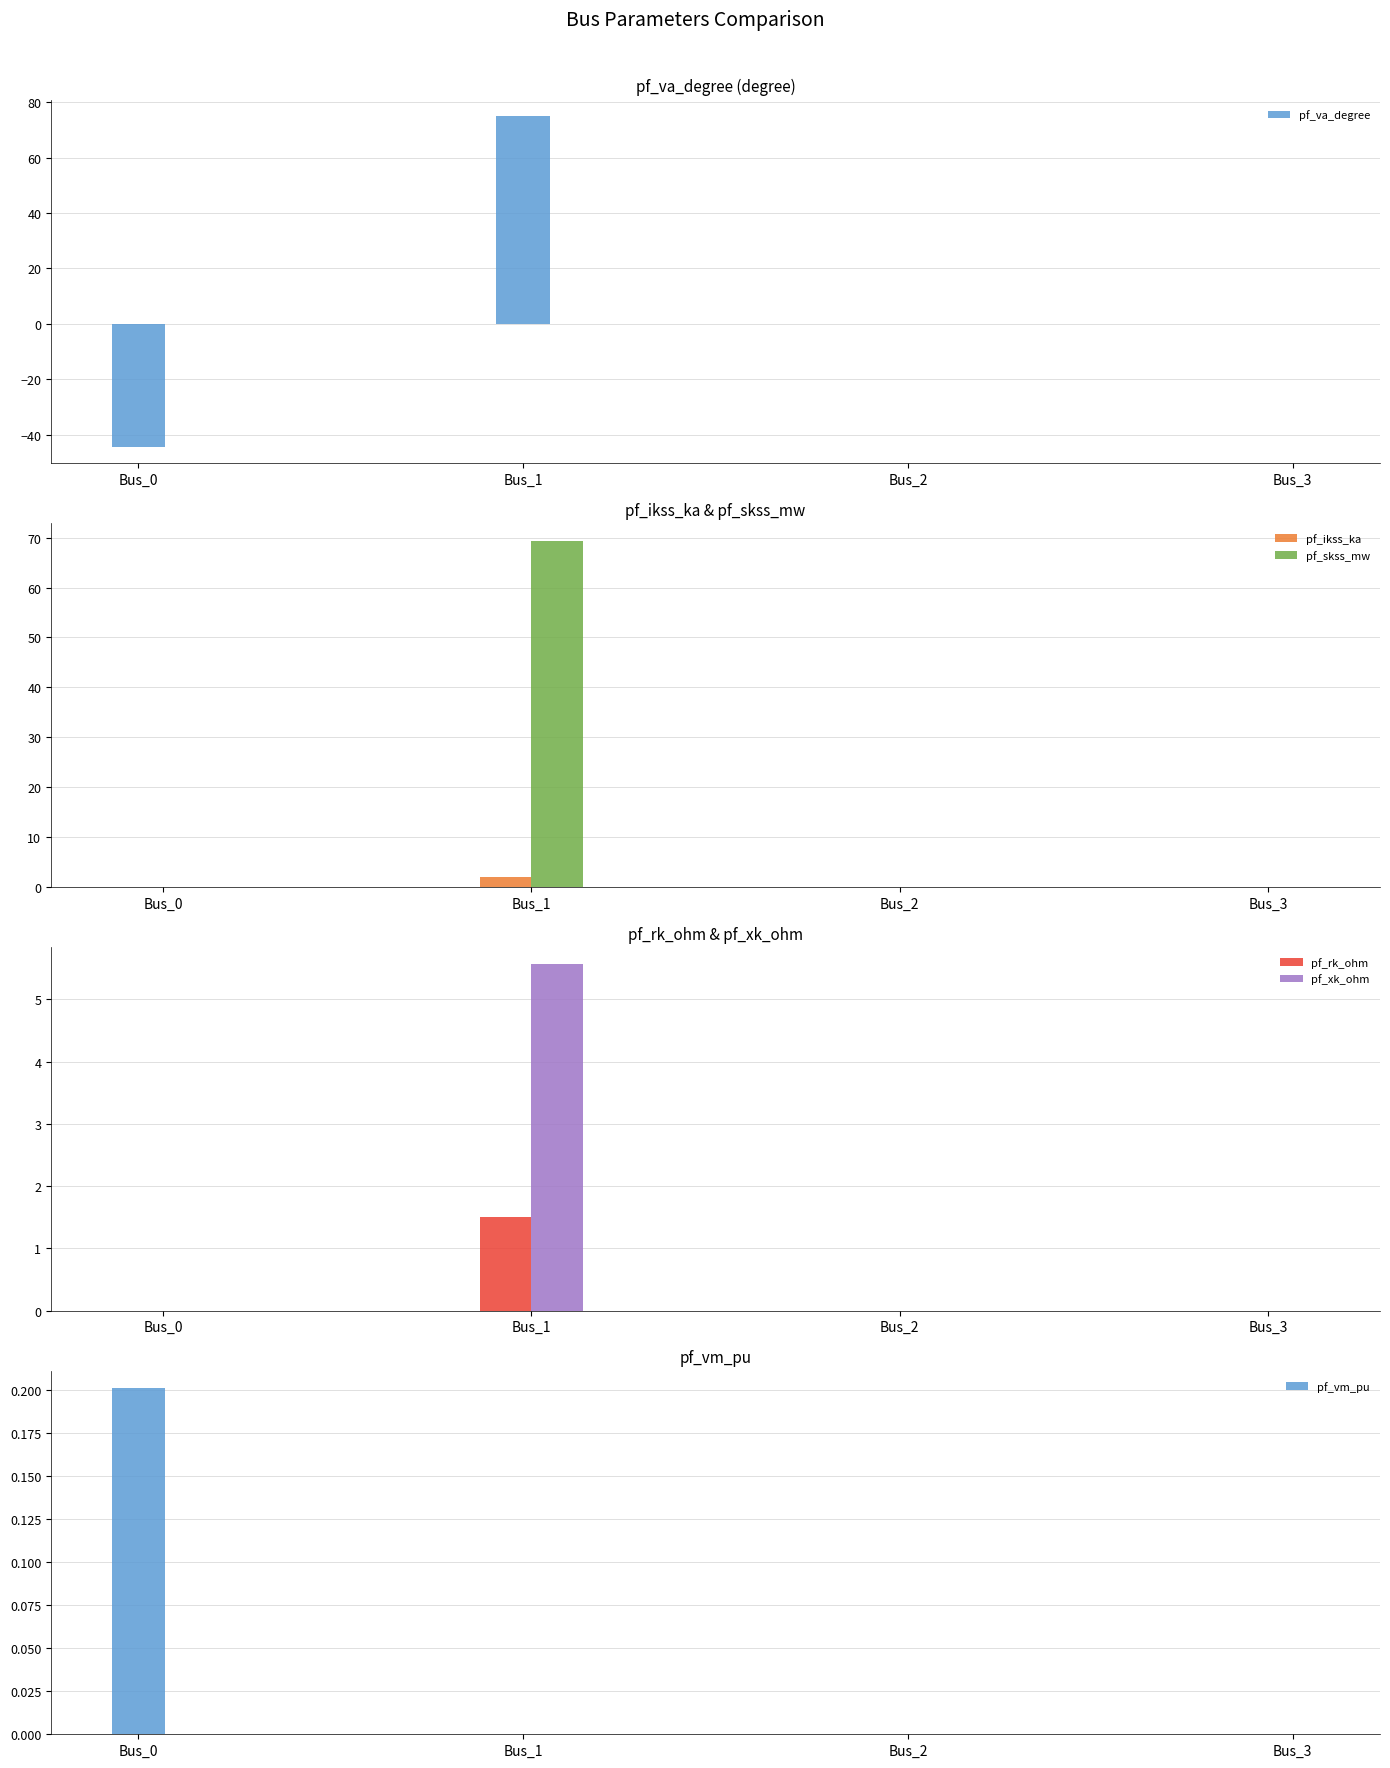

Reading left to right, transcribe all the data shown in this chart.

pf_va_degree: Bus_0=-44.4	Bus_1=75.0	Bus_2=0.0	Bus_3=0.0
pf_ikss_ka: Bus_0=0.0	Bus_1=2.0	Bus_2=0.0	Bus_3=0.0
pf_skss_mw: Bus_0=0.0	Bus_1=69.4	Bus_2=0.0	Bus_3=0.0
pf_rk_ohm: Bus_0=0.0	Bus_1=1.5	Bus_2=0.0	Bus_3=0.0
pf_xk_ohm: Bus_0=0.0	Bus_1=5.6	Bus_2=0.0	Bus_3=0.0
pf_vm_pu: Bus_0=0.2	Bus_1=0.0	Bus_2=0.0	Bus_3=0.0